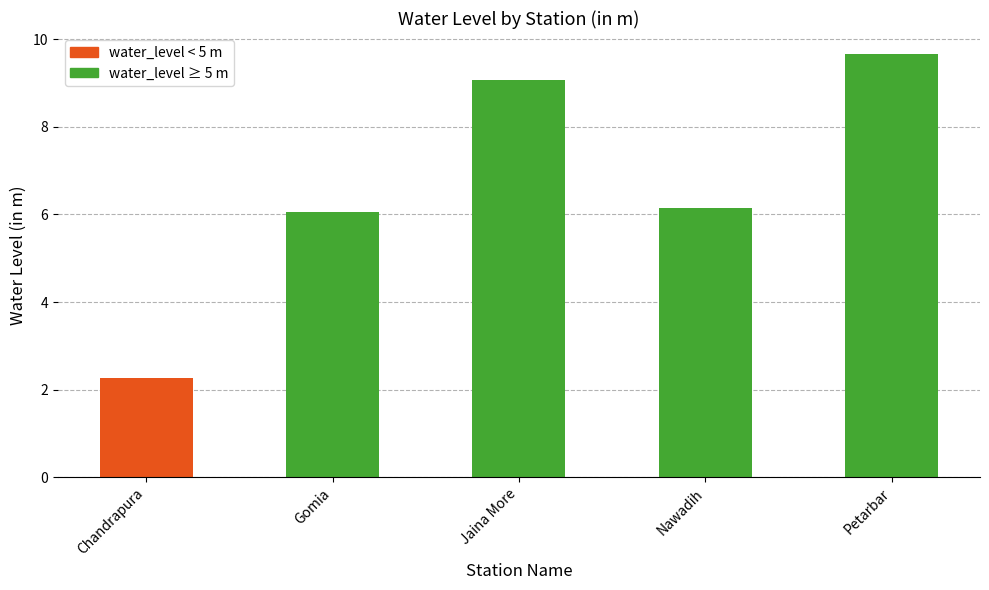

How many categories are shown in the chart?

5